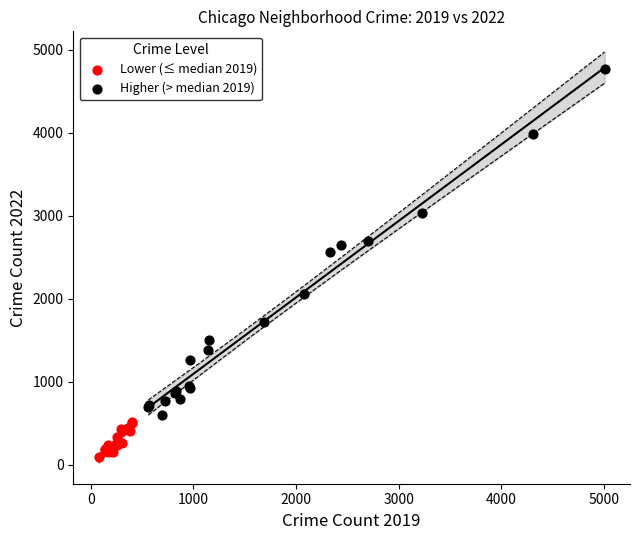

Which series contains the highest Y value?

Higher (> median 2019)